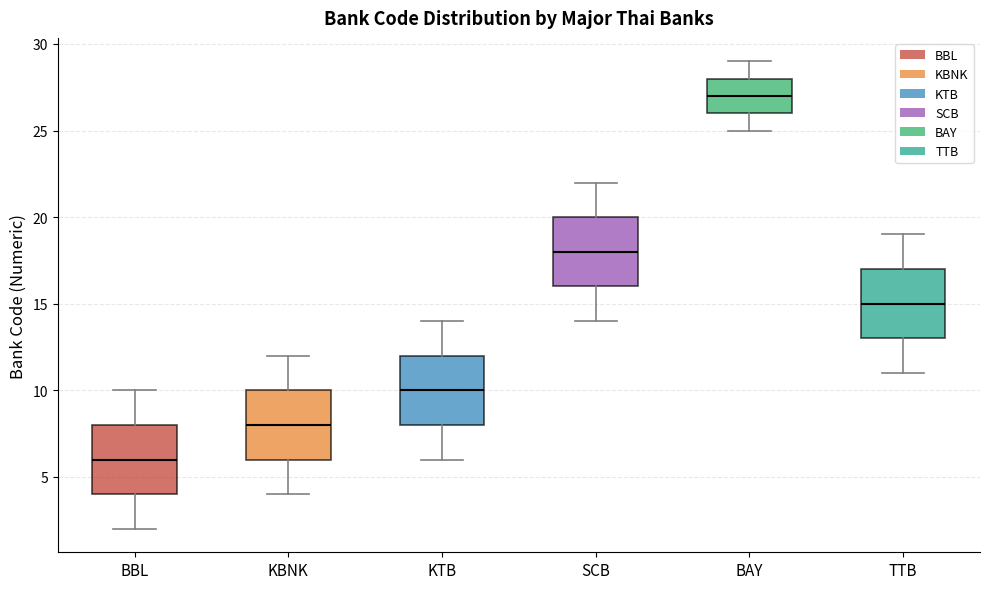

Reading left to right, transcribe this box plot: for each box, give where its median line is, the range the box spans, and where its two whiskers end, as read against the y-axis. The values are not printed on the chart, so give them approximately, as read against the axis.

BBL: median 6, box 4 to 8, whiskers 2 to 10
KBNK: median 8, box 6 to 10, whiskers 4 to 12
KTB: median 10, box 8 to 12, whiskers 6 to 14
SCB: median 18, box 16 to 20, whiskers 14 to 22
BAY: median 27, box 26 to 28, whiskers 25 to 29
TTB: median 15, box 13 to 17, whiskers 11 to 19